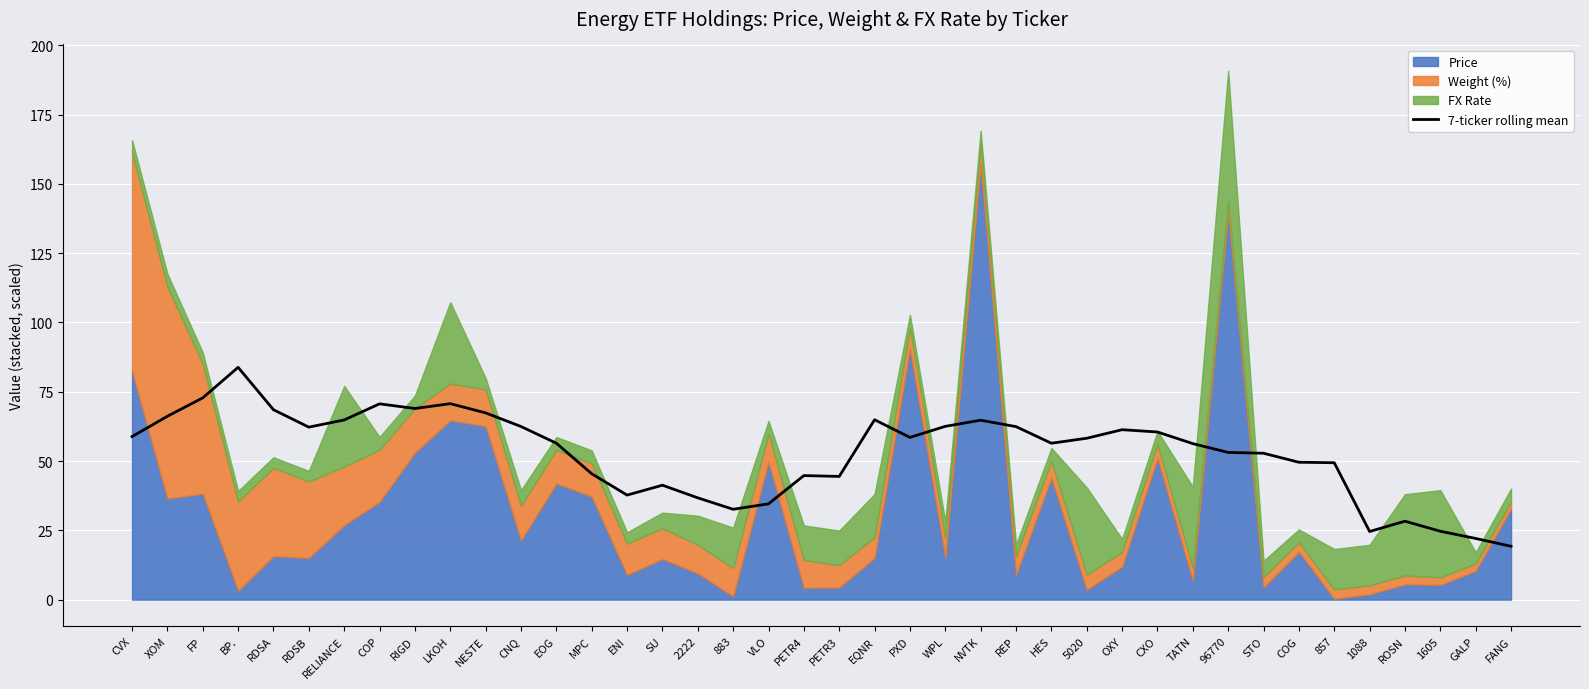

The 7-ticker rolling mean series shows 7.7 at 883. True or false?

False